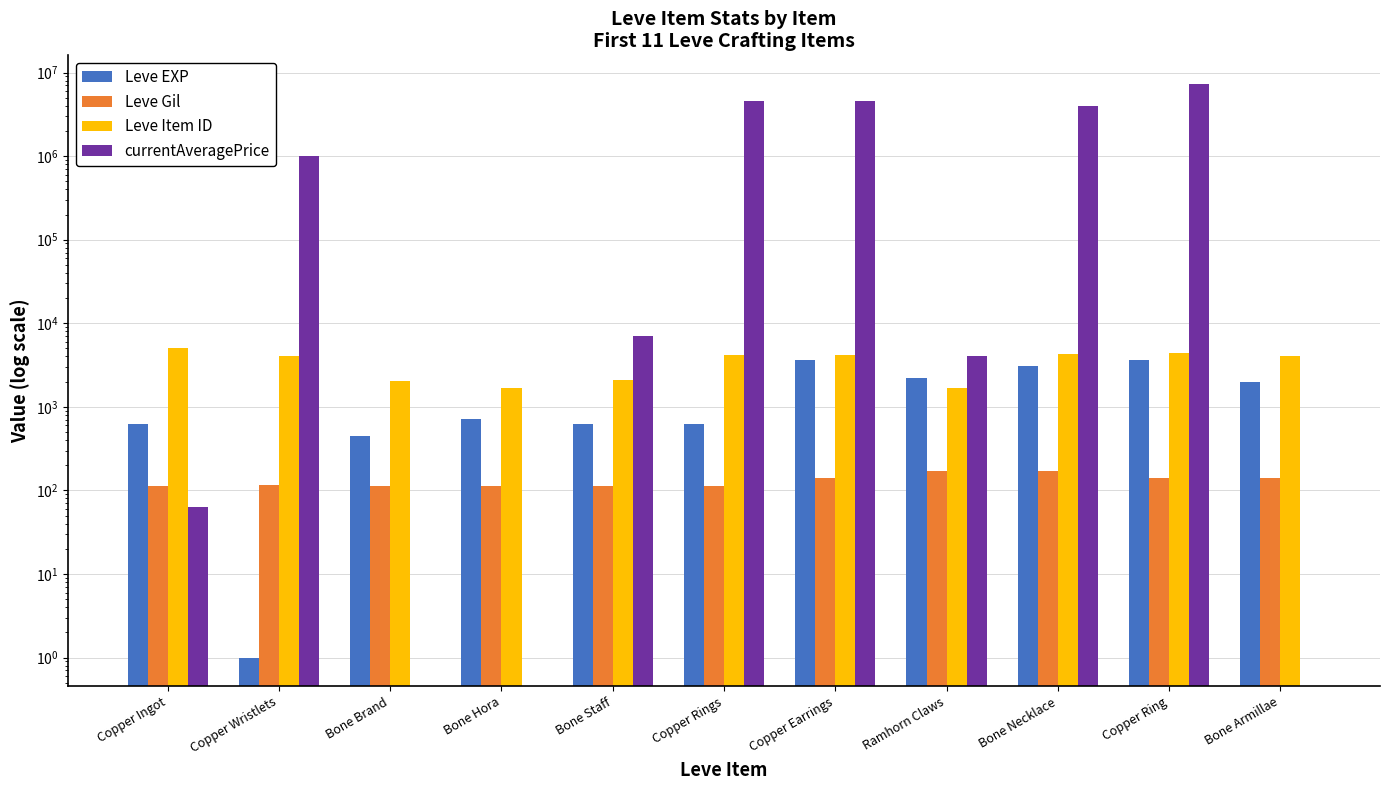

Where is Leve Item ID nearest to the value 3371?

Copper Wristlets